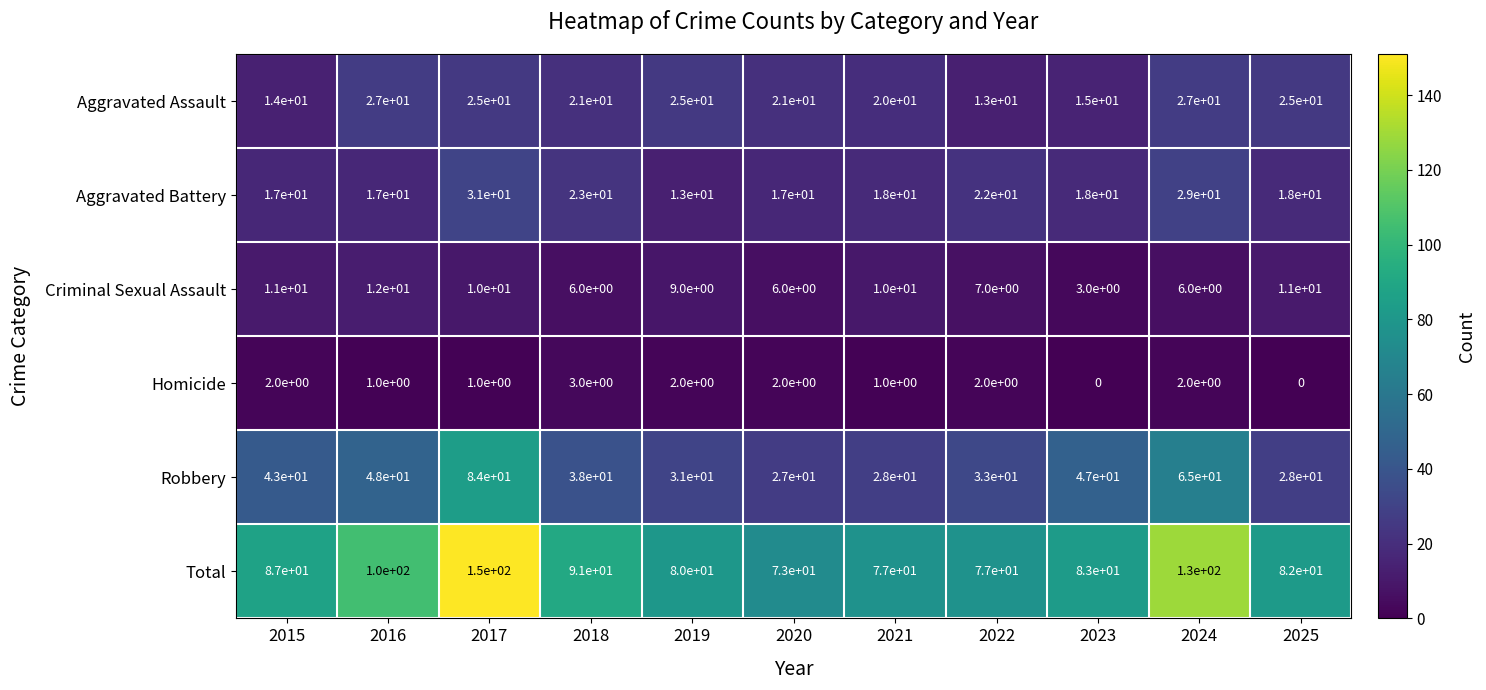

What is the sum of the Aggravated Assault values at 2018 and 2021?

41